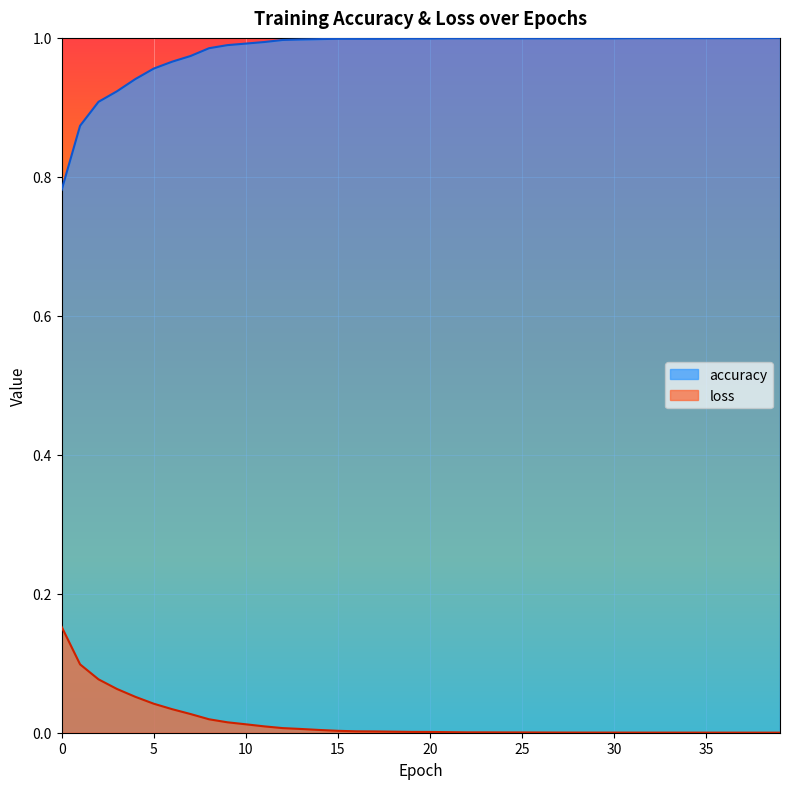

Which series has the widest spread of values?

accuracy